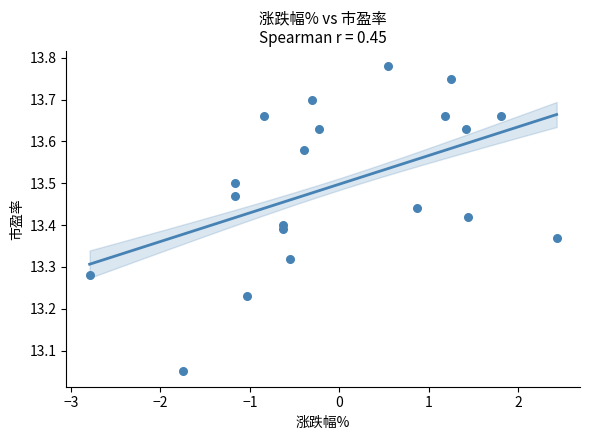

What is the range of Y values (max minus min)?

0.7